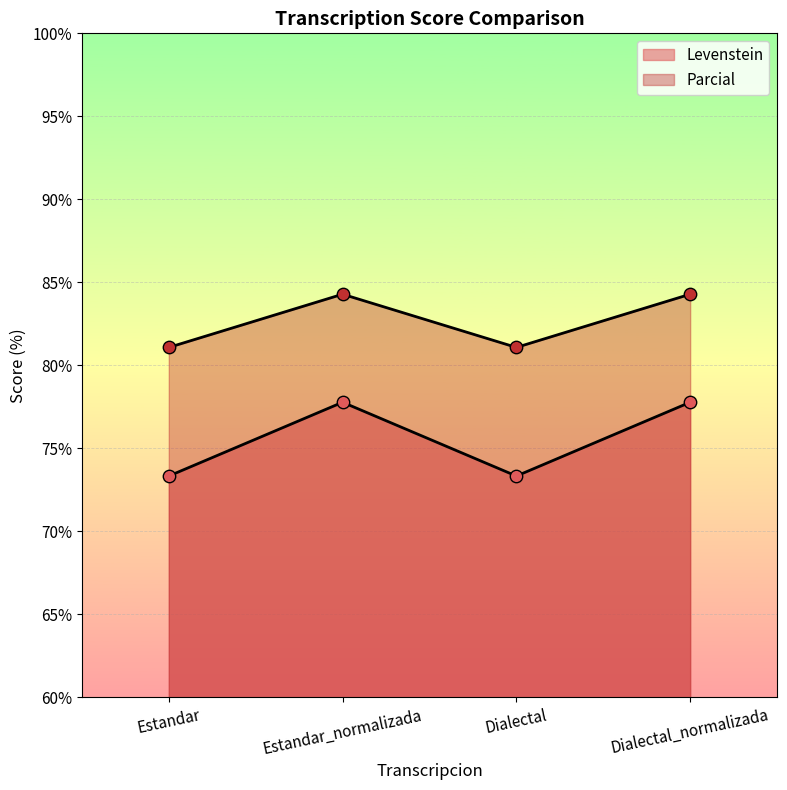

Which series has the largest Y range (max minus min)?

Levenstein